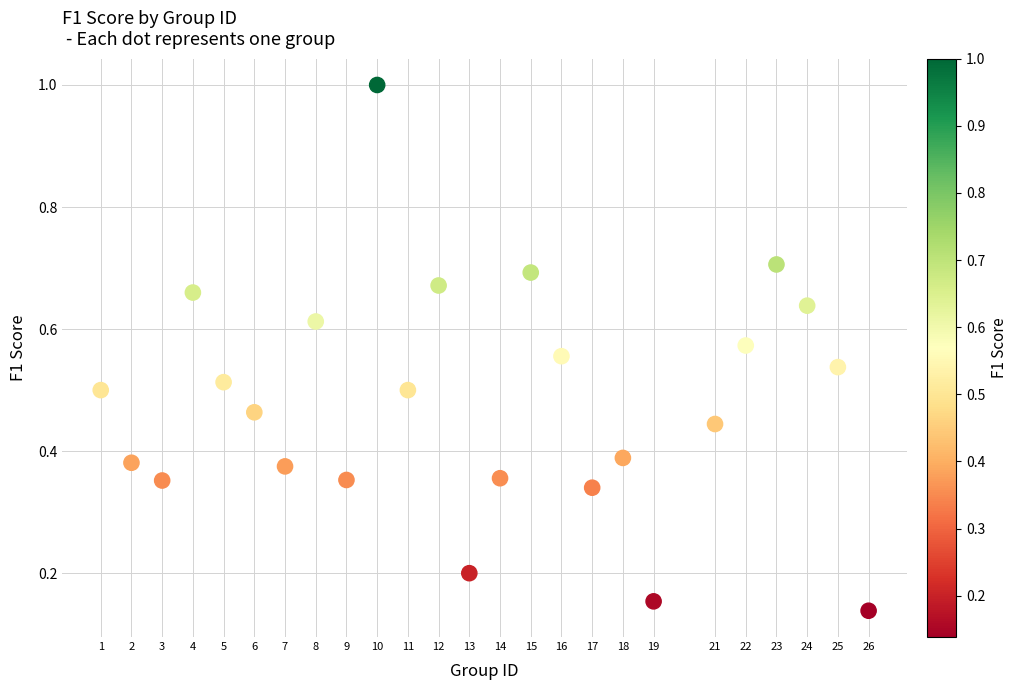

What is the range of Y values (max minus min)?

0.9